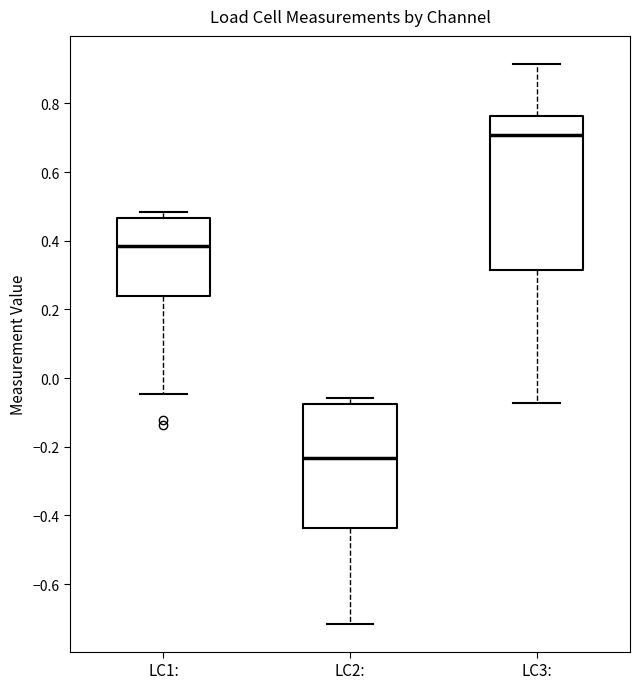

Where is the lower edge of the box for LC3: on the y-axis? The values are not printed on the chart, so give them approximately, as read against the axis.

0.32